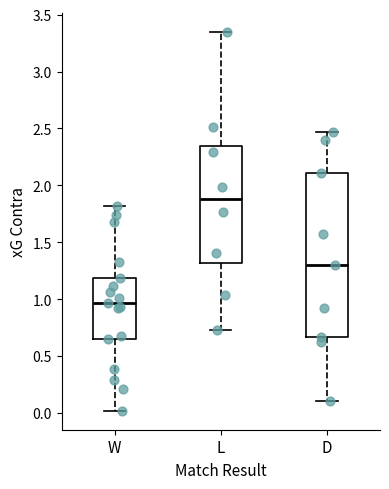

Reading left to right, read every box against the y-axis: the position of its median line, the range the box covers, and the ends of its whiskers. The values are not printed on the chart, so give them approximately, as read against the axis.

W: median 0.95, box 0.65 to 1.20, whiskers 0.00 to 1.80
L: median 1.90, box 1.30 to 2.35, whiskers 0.75 to 3.35
D: median 1.30, box 0.65 to 2.10, whiskers 0.10 to 2.45